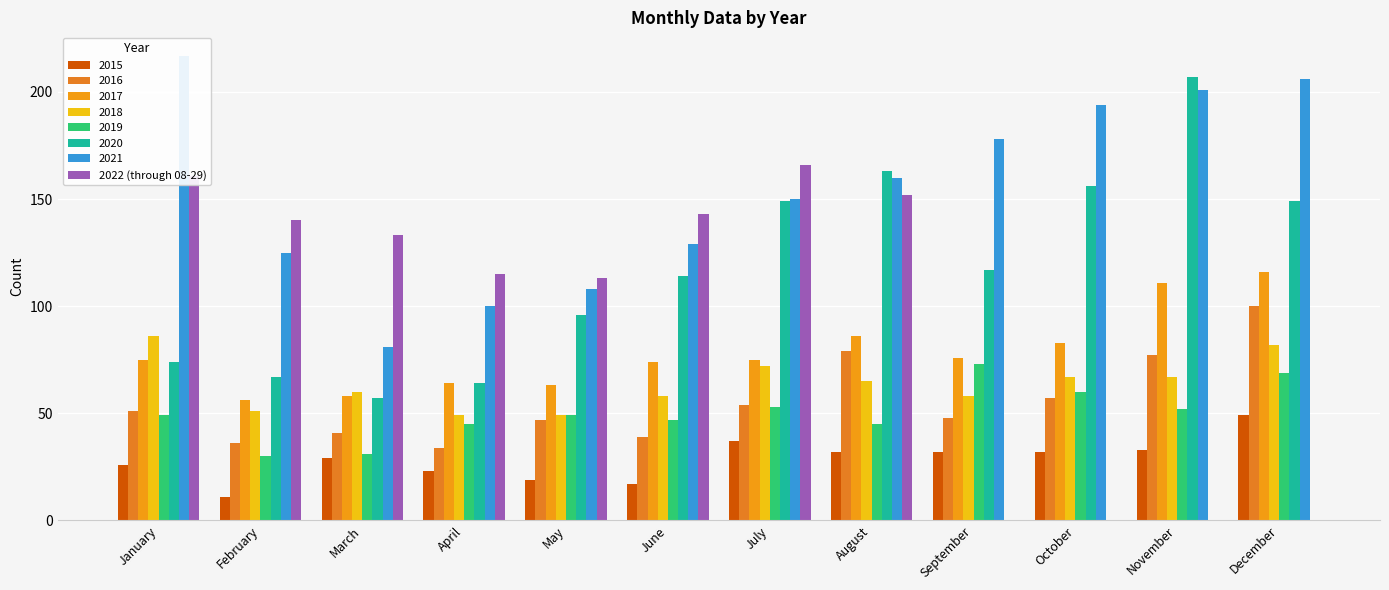

What is the maximum value shown in the chart?

166